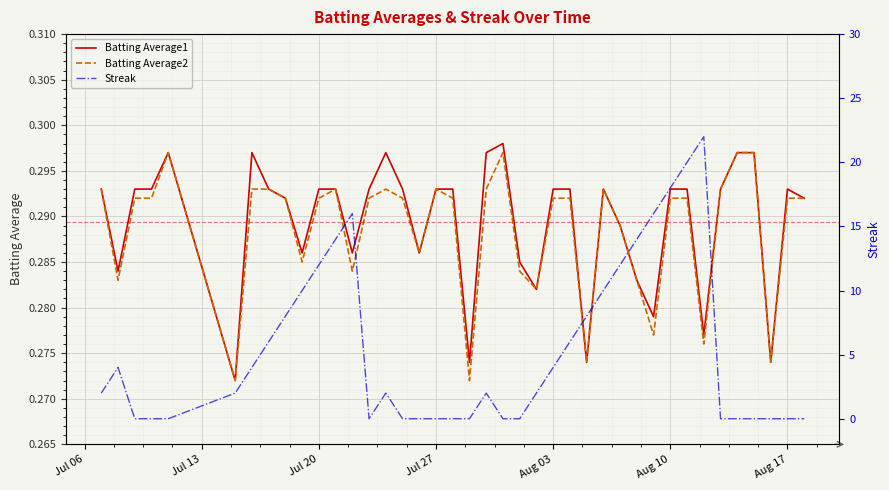

The value of Batting Average2 at 18 is 0.4. True or false?

False